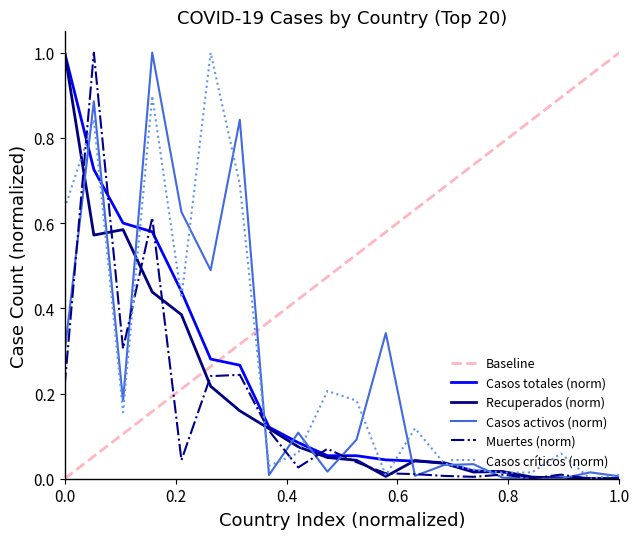

The value of Casos totales at Reino Unido is 0.2. True or false?

False